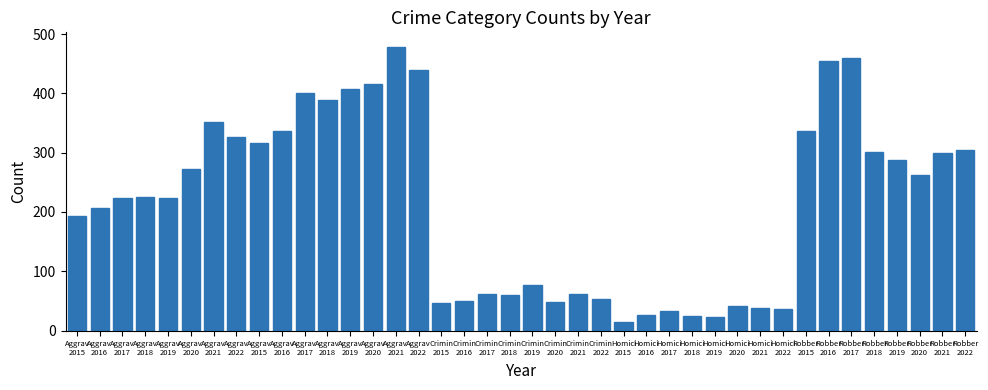

Approximately how many times larger is the value at Crimin
2015 compared to Robber
2021?

0.2